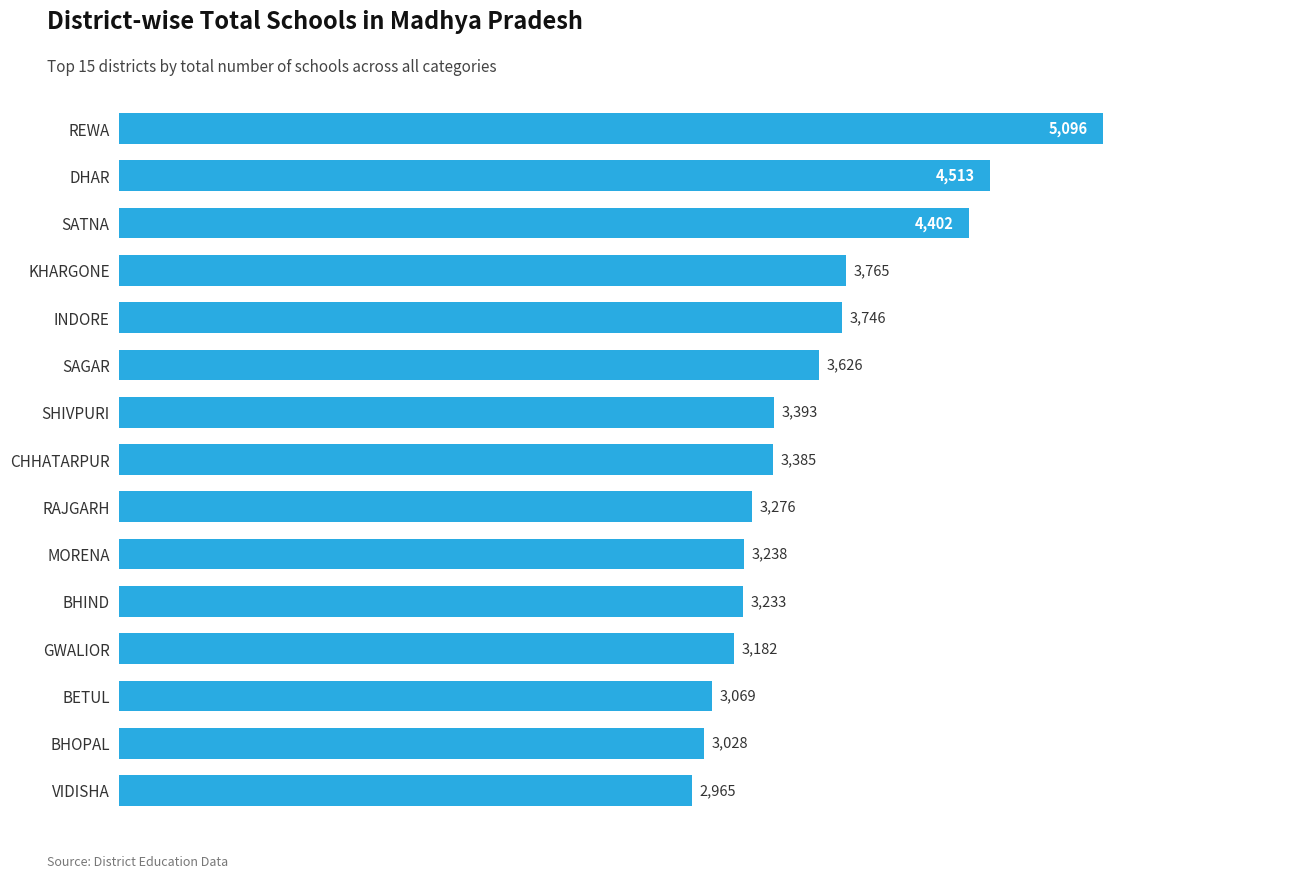

What is the change in value from VIDISHA to BHOPAL?

+63